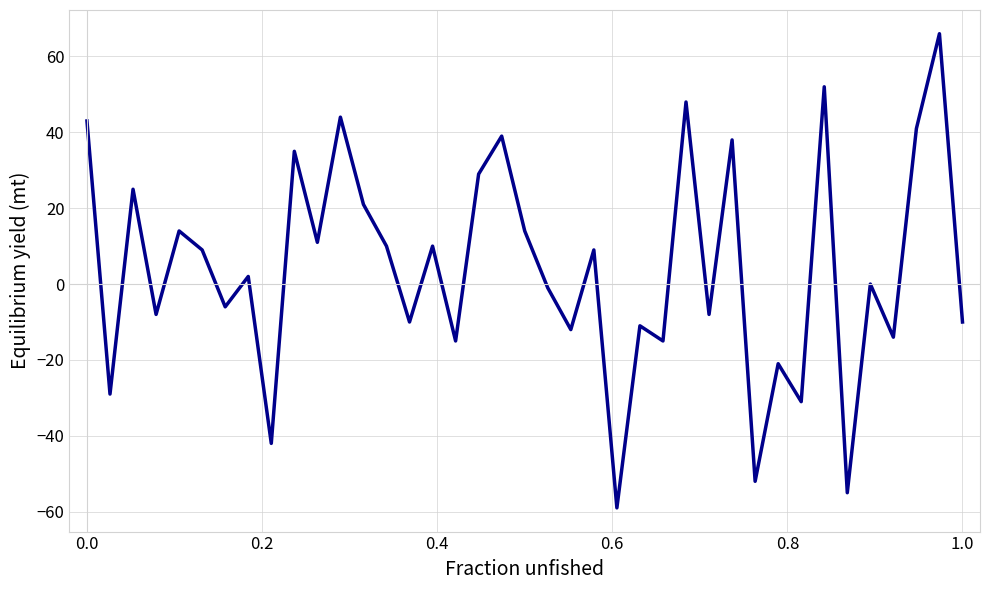

How many categories are shown in the chart?

39